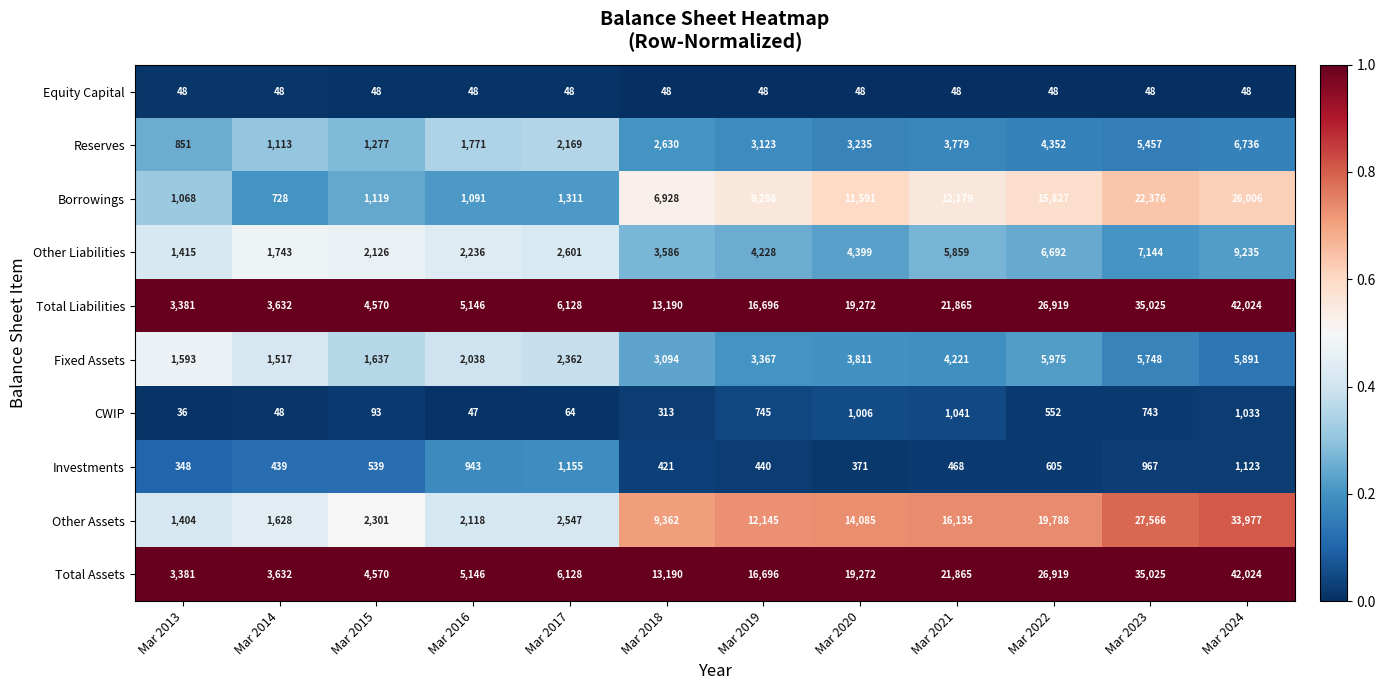

What is the total value across all series at Mar 2021?

87460